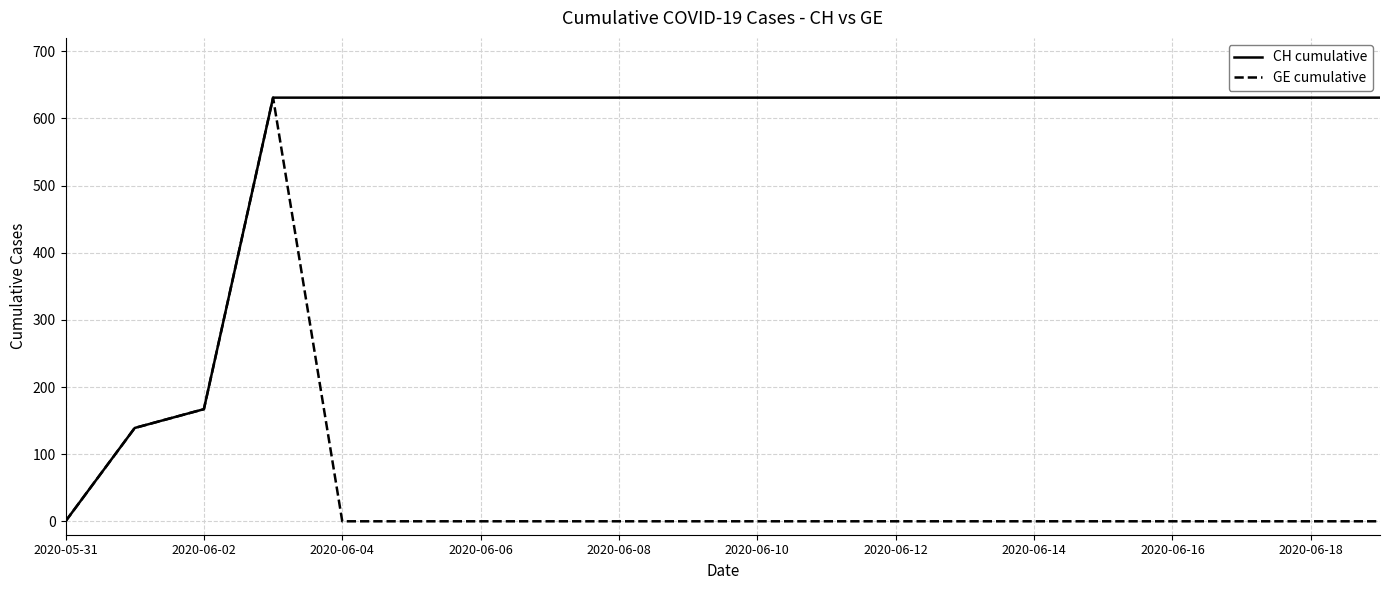

Reading right to left, list all the values displayed in this chart.

CH cumulative: 631	631	631	631	631	631	631	631	631	631	631	631	631	631	631	631	631	167	139	0
GE cumulative: 0	0	0	0	0	0	0	0	0	0	0	0	0	0	0	0	631	167	139	0